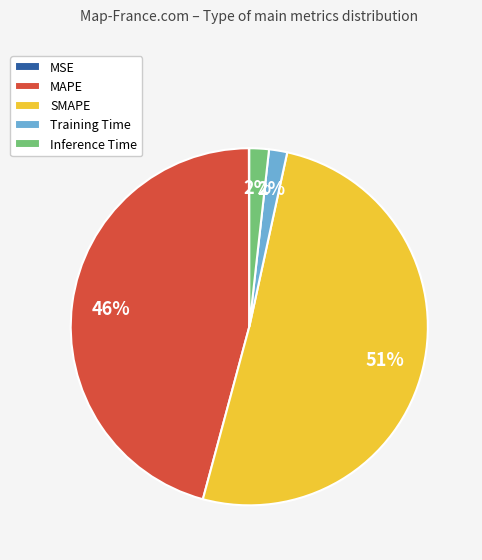

Is there any slice that represents more than half of the pie?

Yes